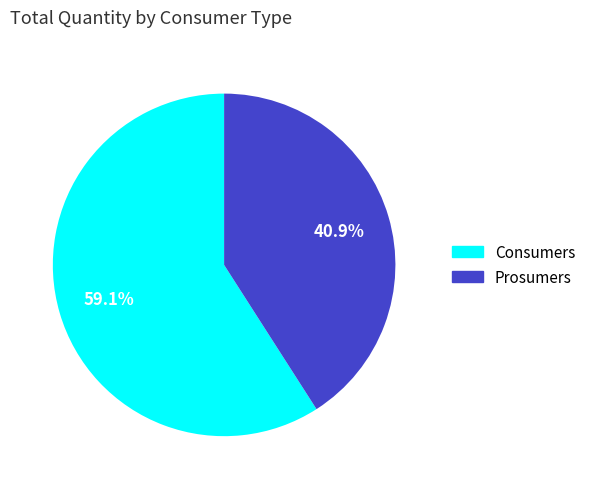

Count the number of slices in the pie.

2